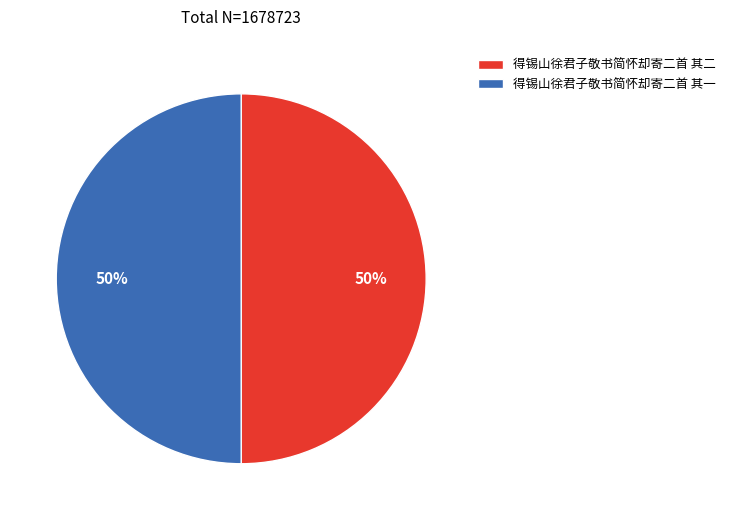

To the nearest percent, what is the average slice percentage?

50%